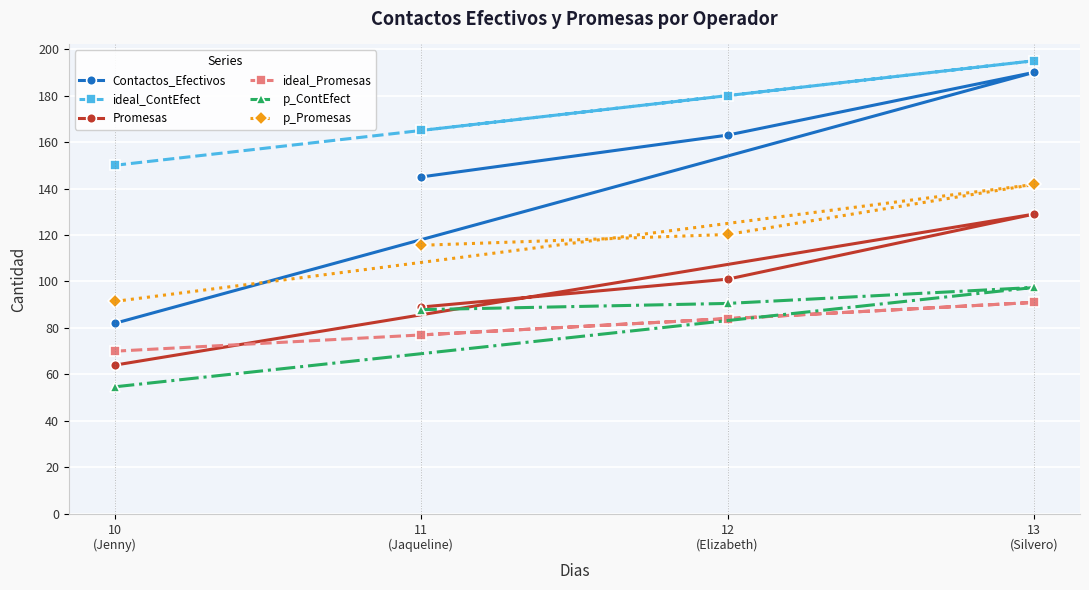

How many categories are shown in the chart?

4